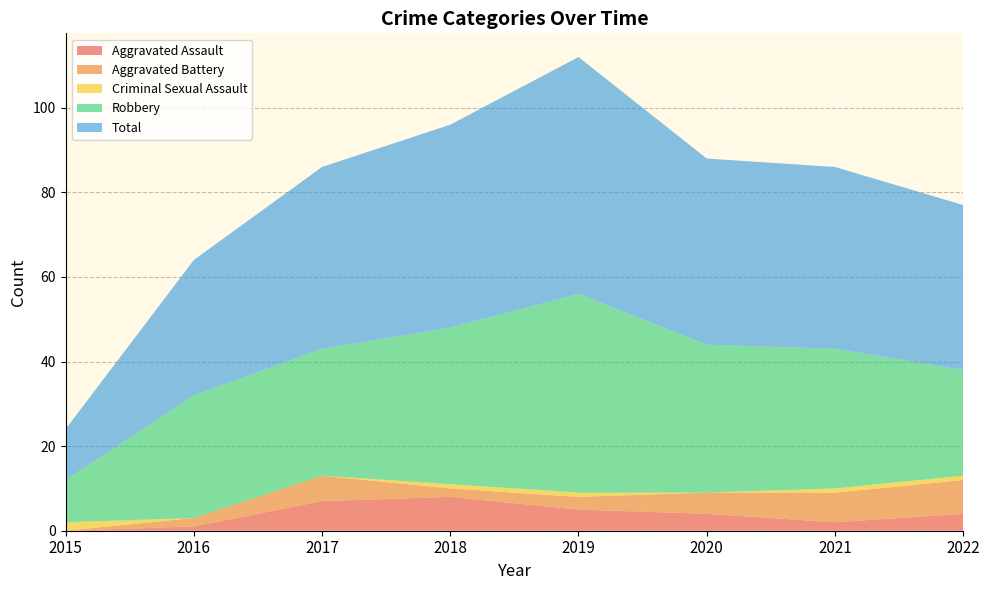

Reading left to right, list all the values displayed in this chart.

Aggravated Assault: 0	1	7	8	5	4	2	4
Aggravated Battery: 0	2	6	2	3	5	7	8
Criminal Sexual Assault: 2	0	0	1	1	0	1	1
Robbery: 10	29	30	37	47	35	33	25
Total: 12	32	43	48	56	44	43	39